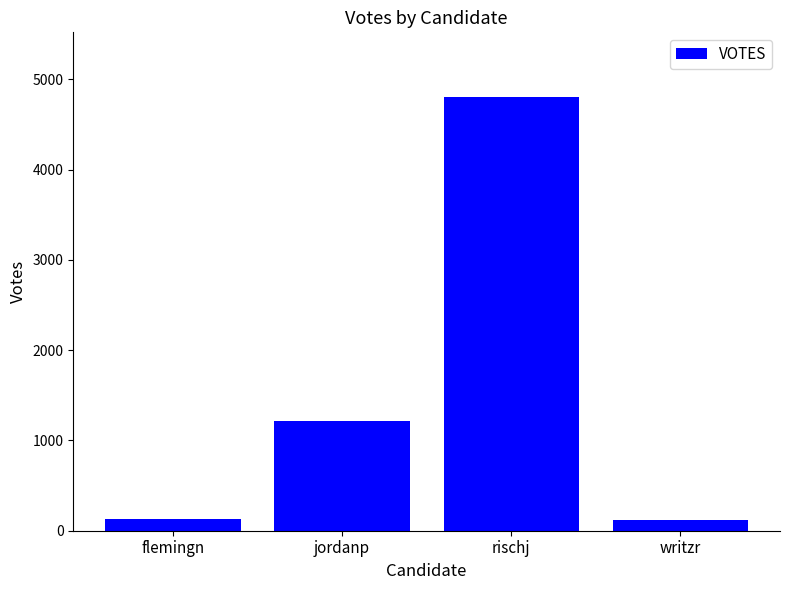

How many bars are there in total?

4